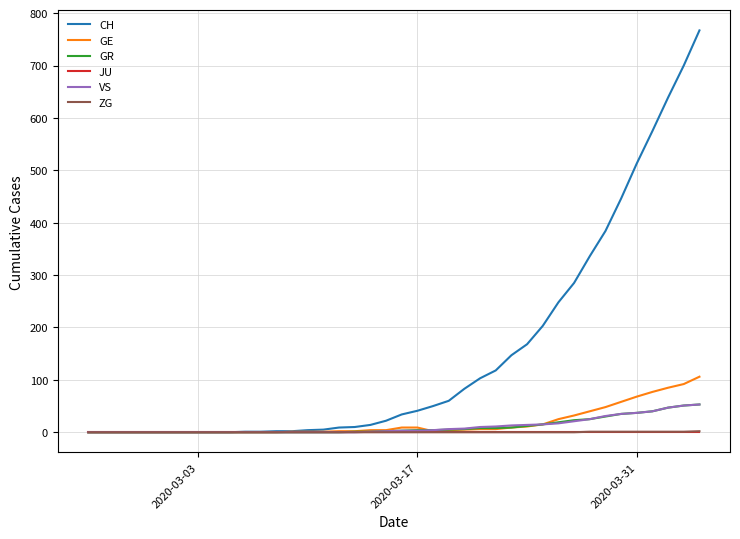

Which series has the largest range (max minus min)?

CH